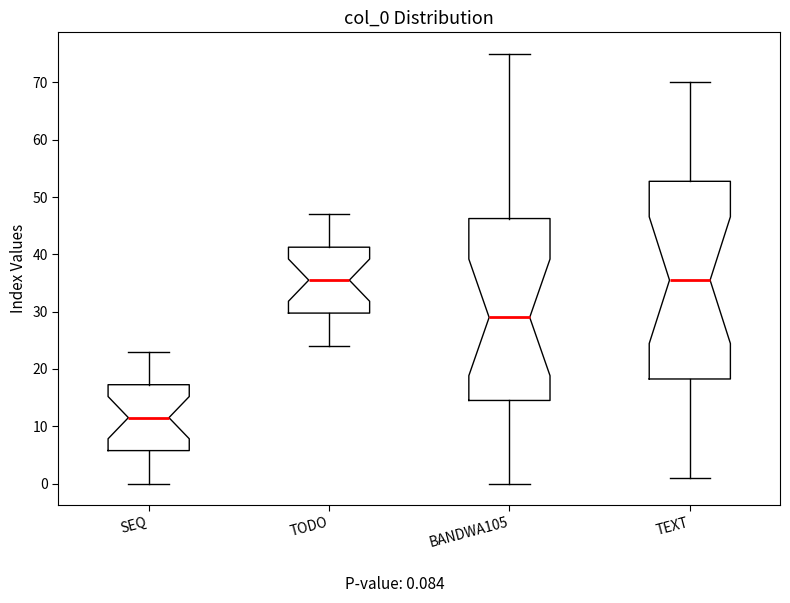

Comparing the boxes themselves (not the whiskers), which one is the tallest?

TEXT